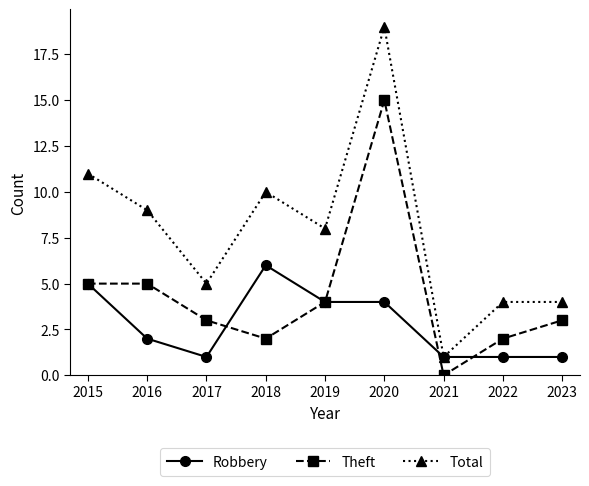

Reading right to left, transcribe all the data shown in this chart.

Robbery: 2023=1	2022=1	2021=1	2020=4	2019=4	2018=6	2017=1	2016=2	2015=5
Theft: 2023=3	2022=2	2021=0	2020=15	2019=4	2018=2	2017=3	2016=5	2015=5
Total: 2023=4	2022=4	2021=1	2020=19	2019=8	2018=10	2017=5	2016=9	2015=11